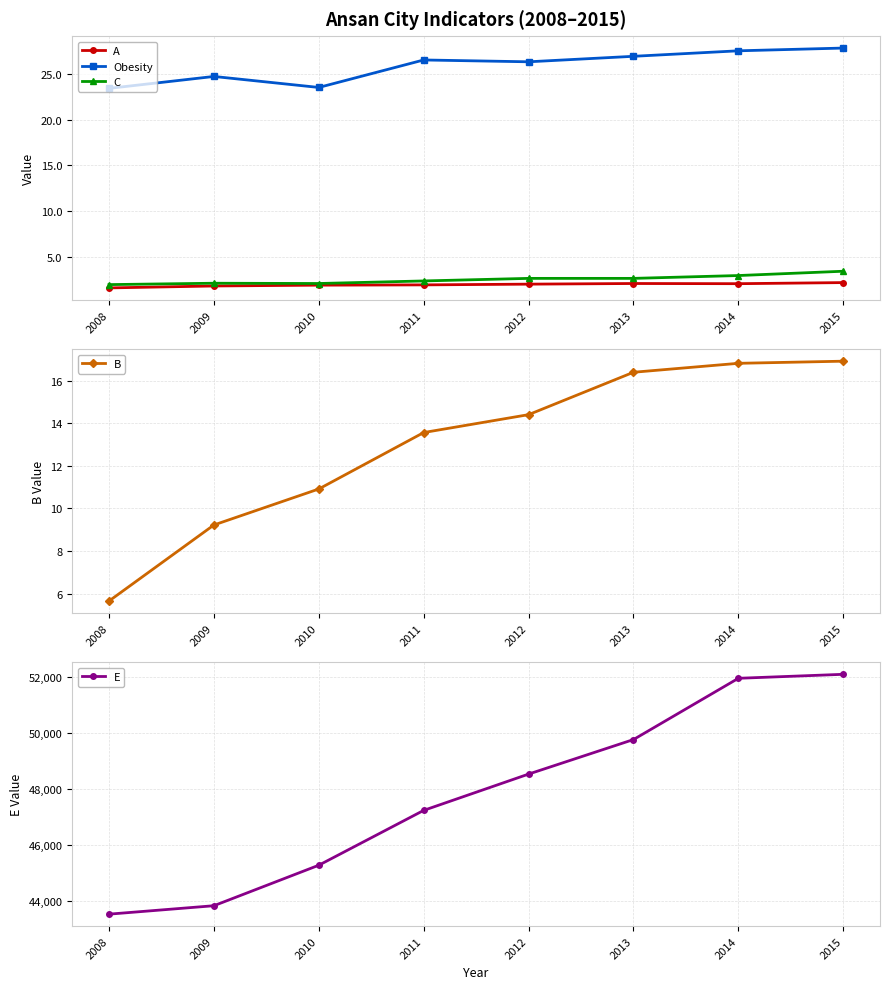

What is the approximate value of E at 2010?

45278